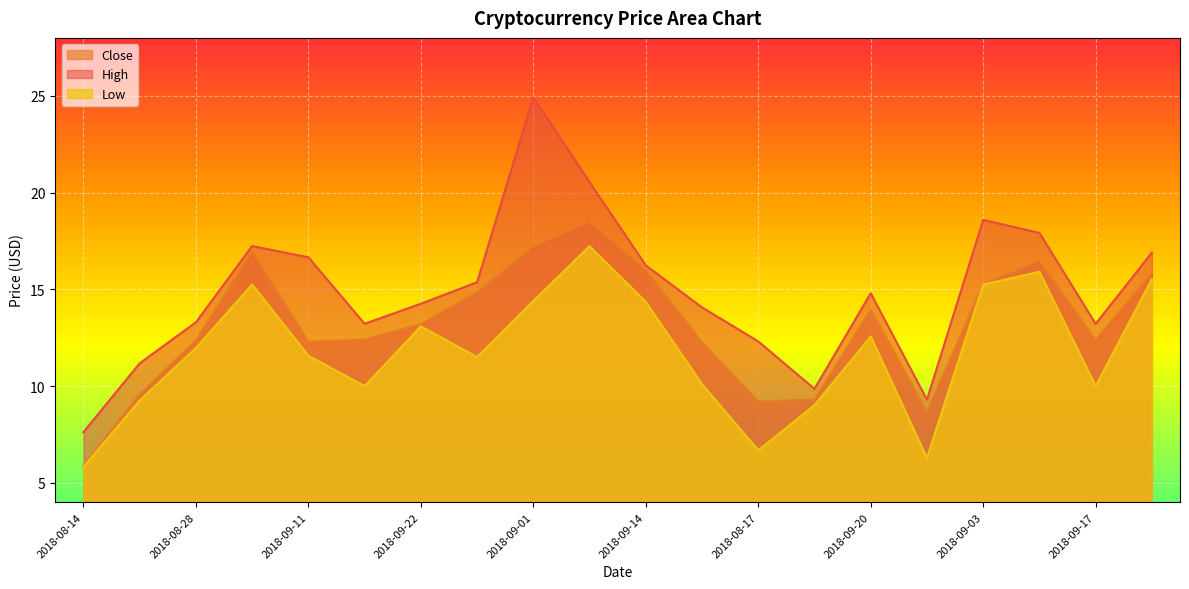

What is the spread (max minus min) of values at 2018-08-14?

1.8